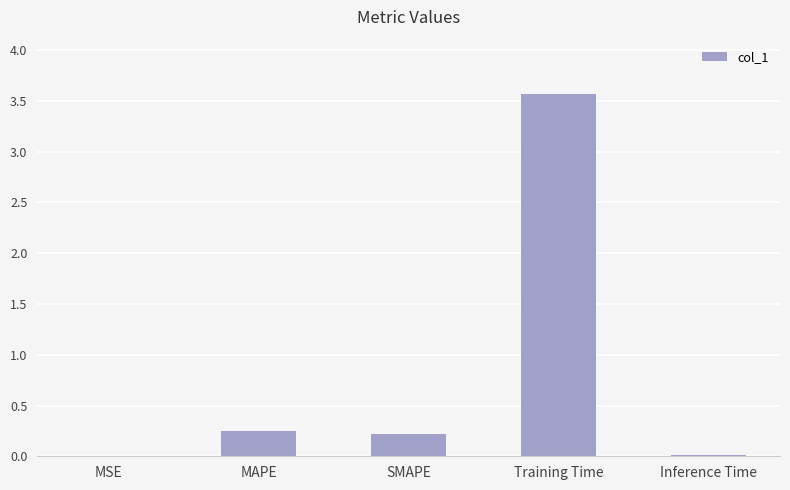

The chart shows a value of 0.0 at Inference Time. True or false?

True